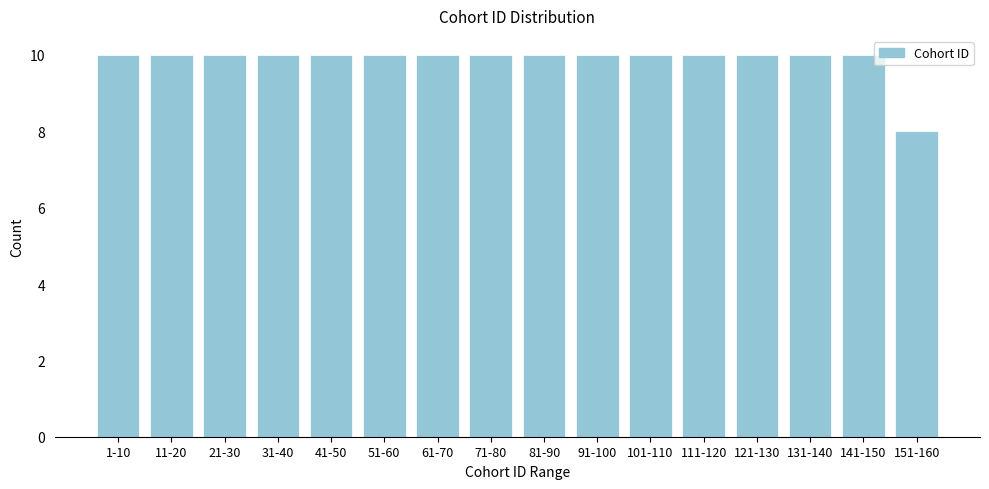

Reading left to right, transcribe all the data shown in this chart.

10	10	10	10	10	10	10	10	10	10	10	10	10	10	10	8